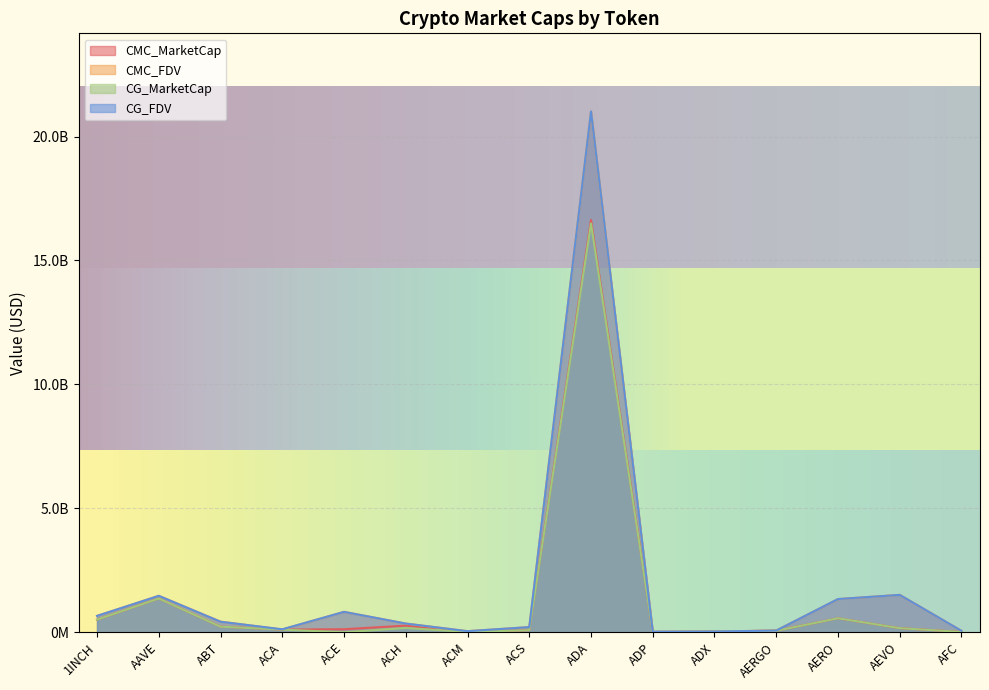

How many interior local valleys does the CG_FDV series have?

3